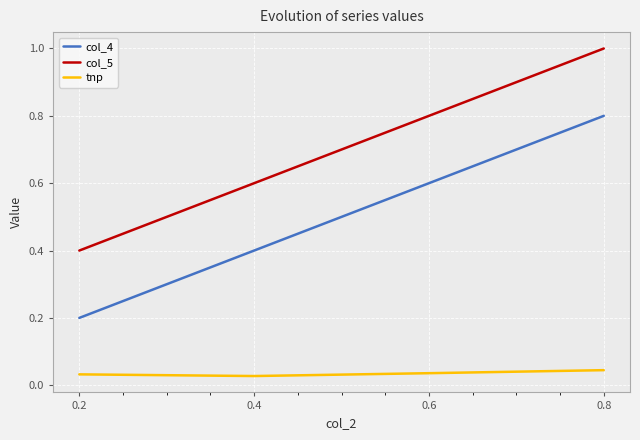

True or false: col_4 and col_5 intersect in this chart.

False